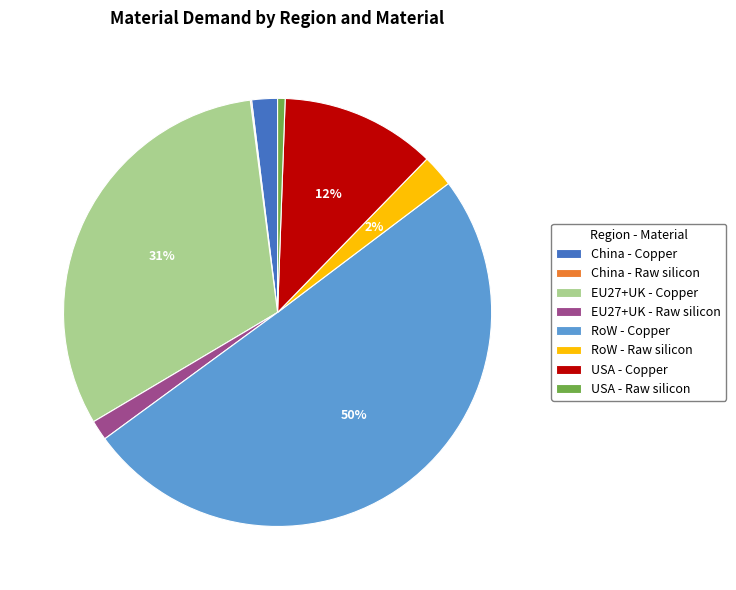

The USA - Copper slice represents 26% of the pie. True or false?

False